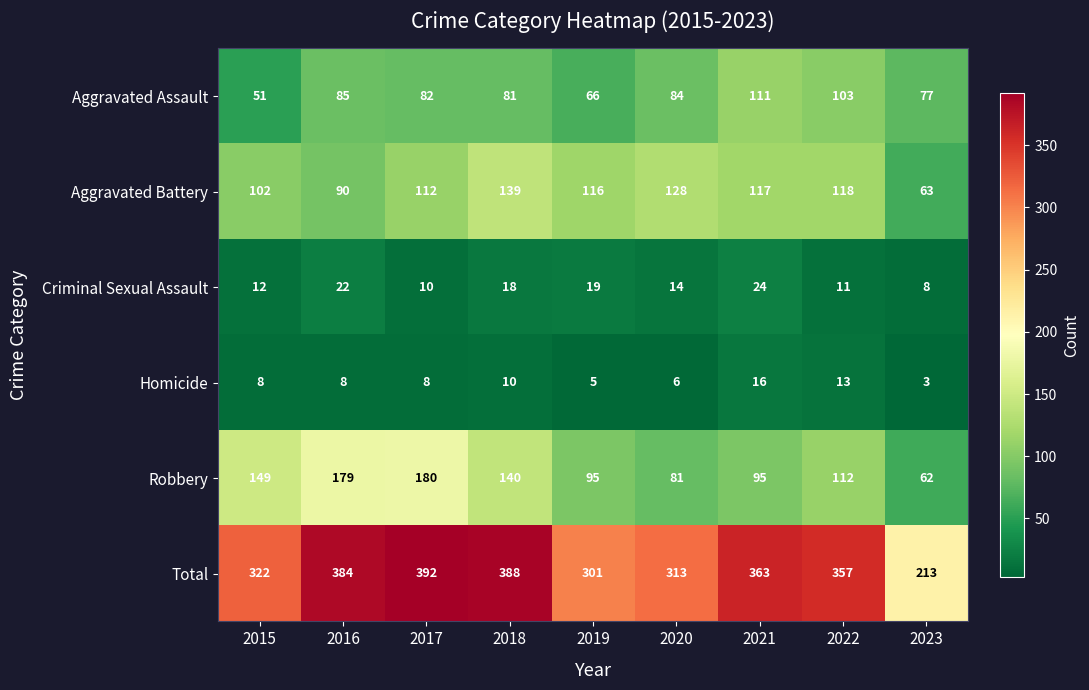

What is the total value across all series at 2020?

626